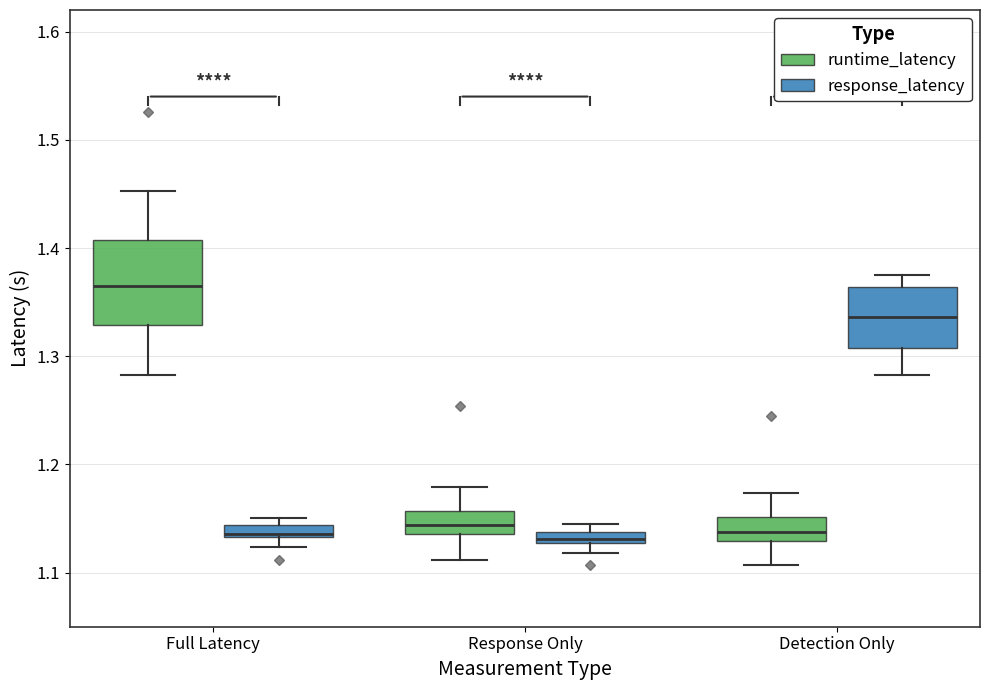

Comparing the boxes themselves (not the whiskers), which one is the tallest?

Full Latency (runtime_latency)